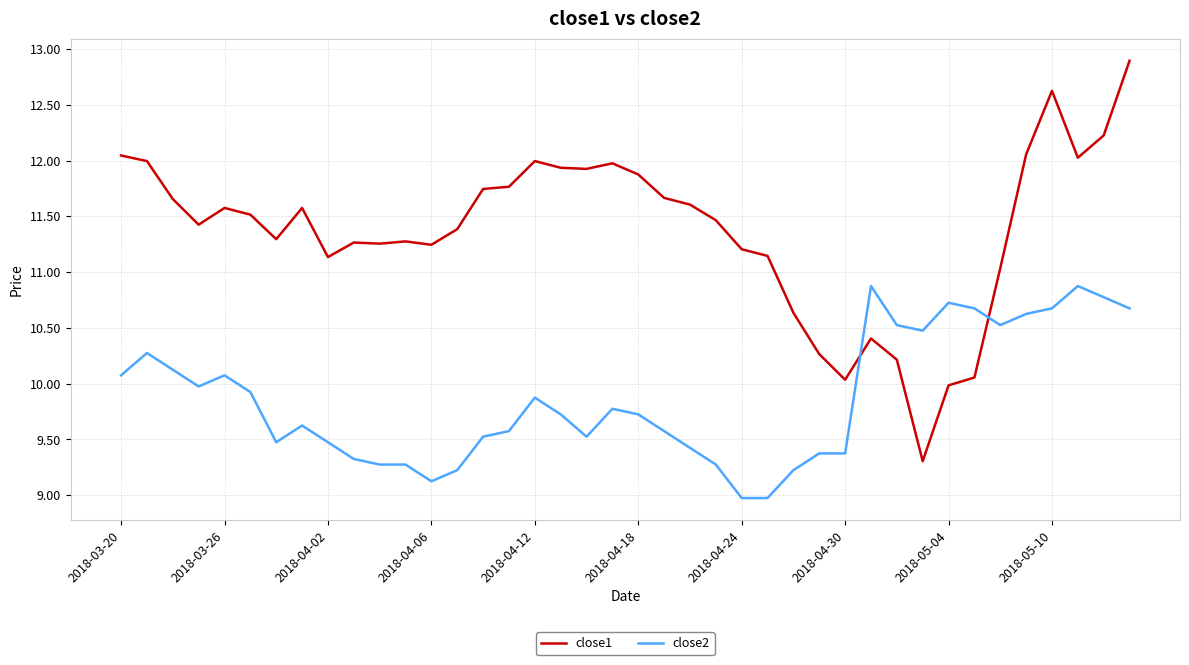

True or false: close1 and close2 intersect in this chart.

True